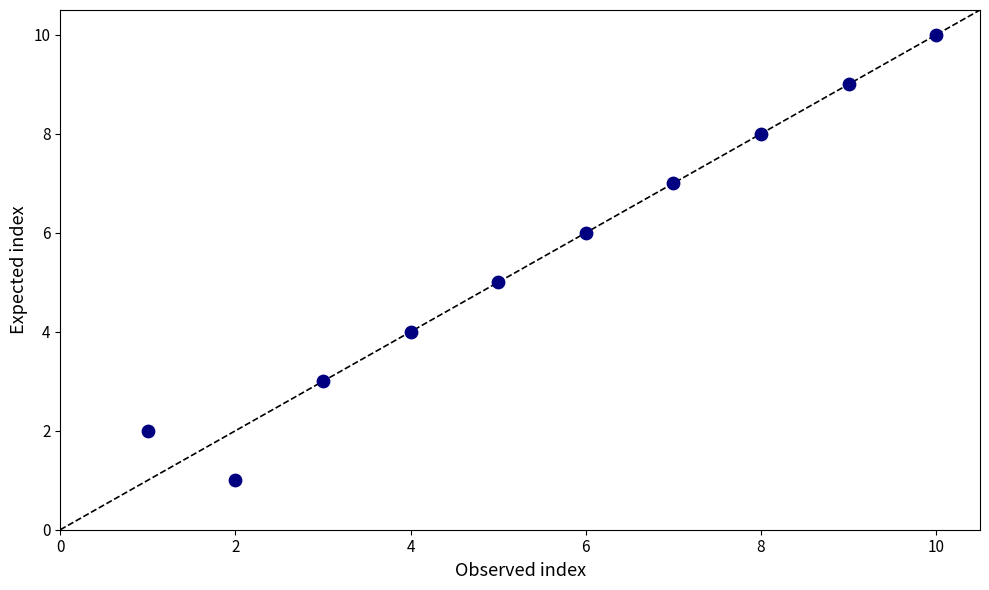

What is the range of X values (max minus min)?

9